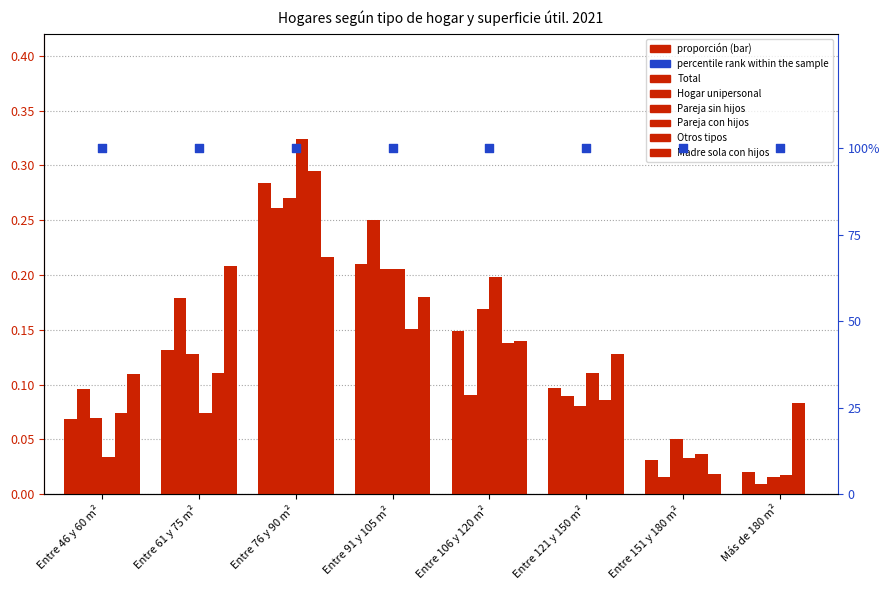

At which category is the sum across all series the highest?

Entre 76 y 90 m²